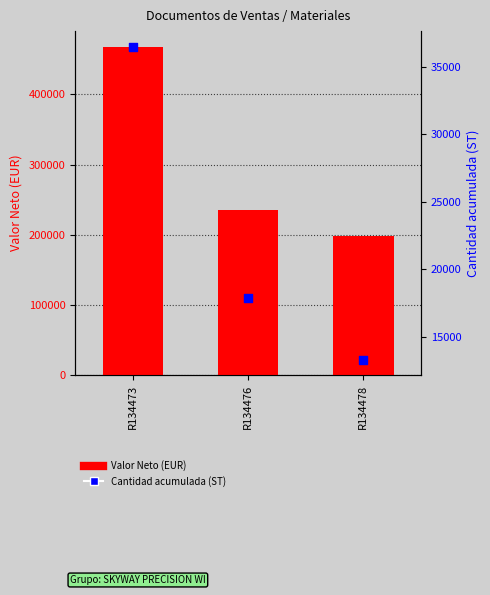

Which series has the largest Y range (max minus min)?

Valor Neto (EUR)